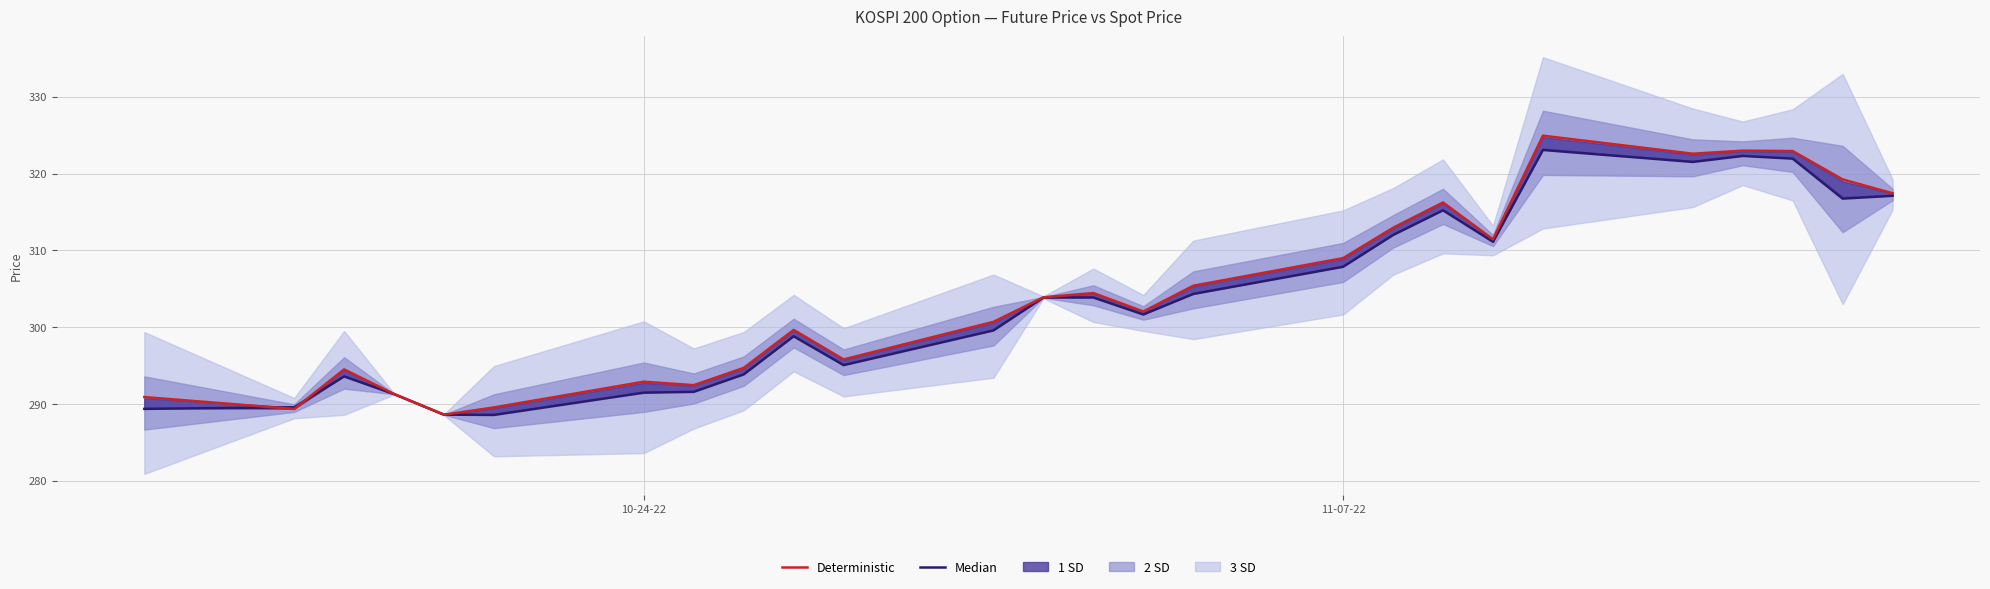

How many data points in Median are above 303?

13